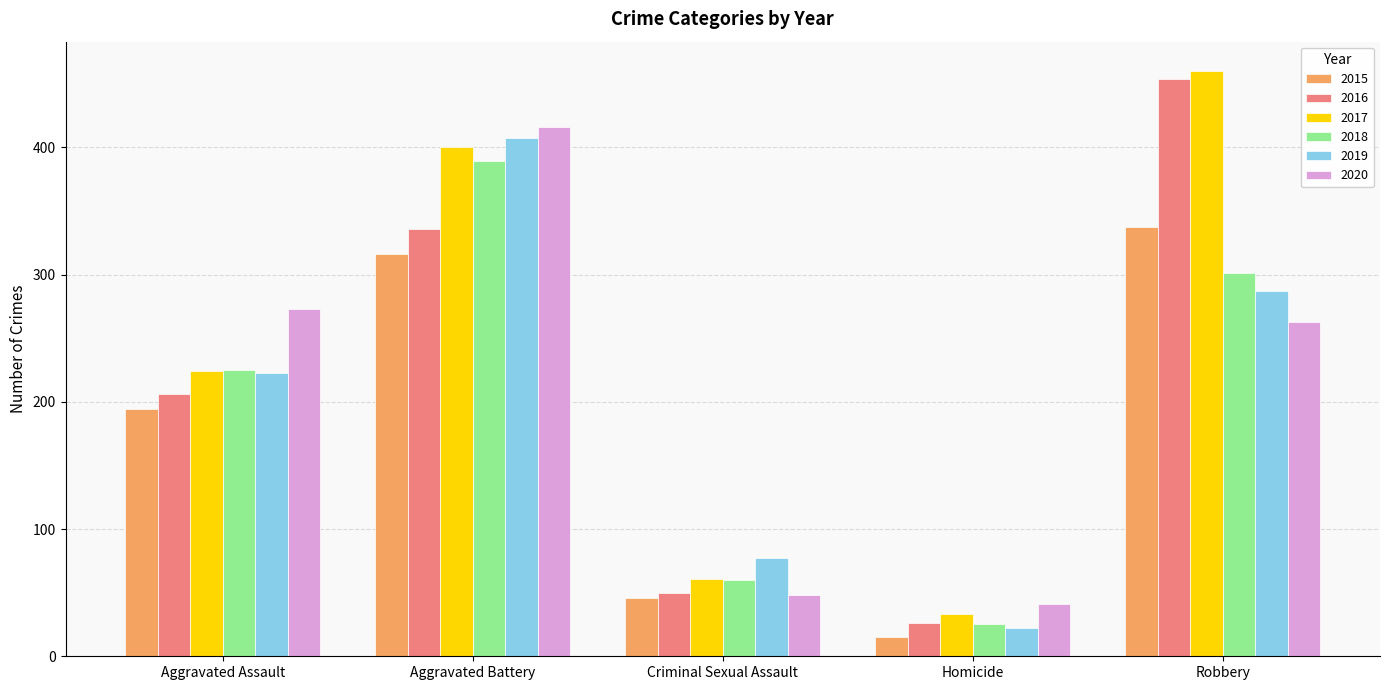

At which category is the sum across all series the highest?

Aggravated Battery